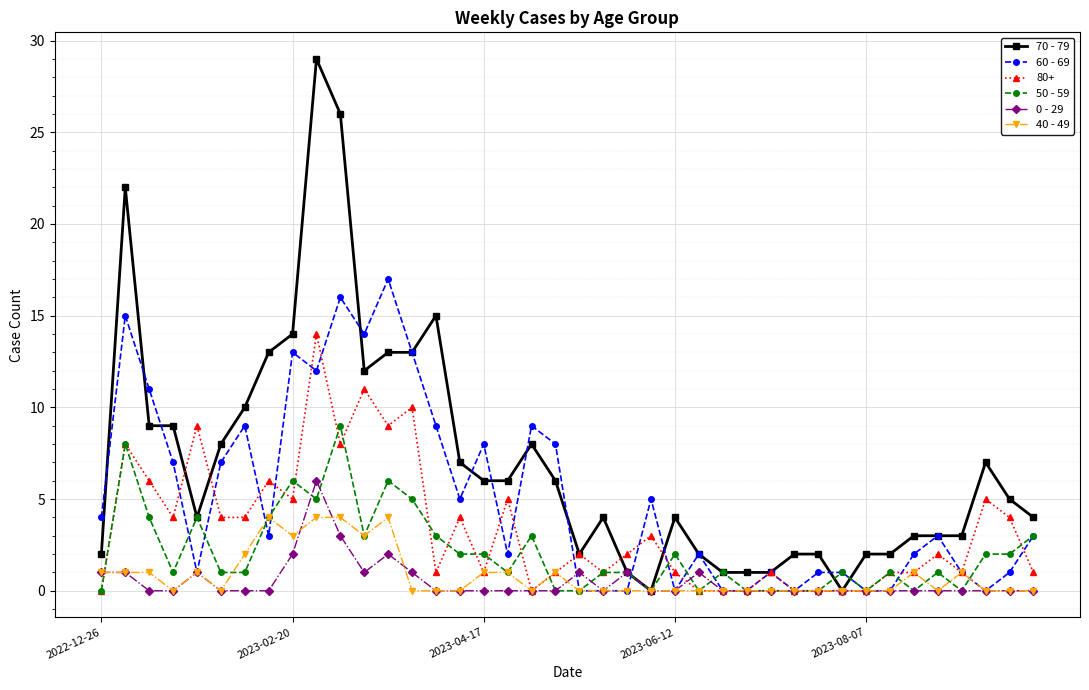

What is the difference between the maximum and minimum values in the 60 - 69 series?

17